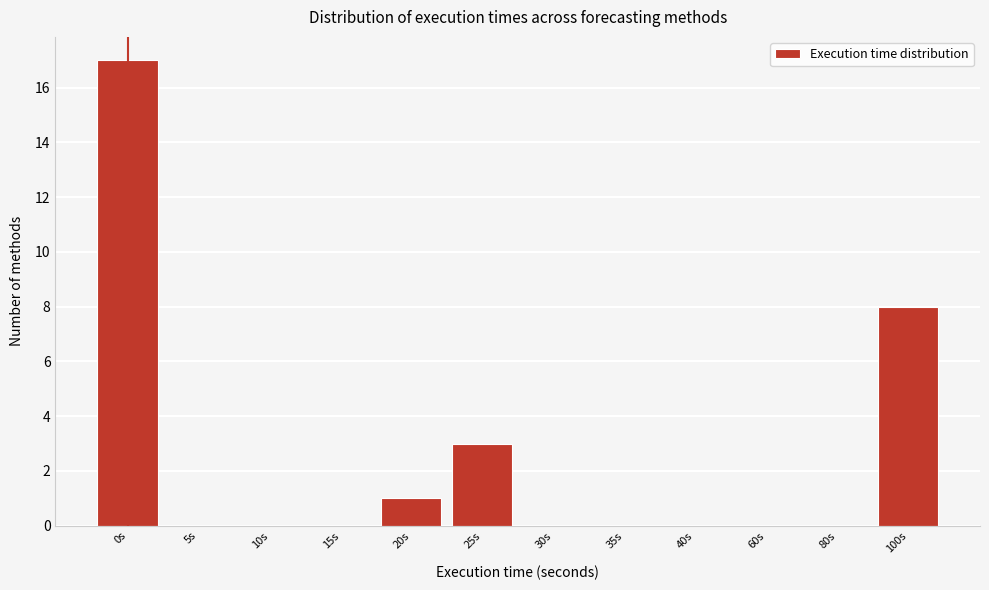

Reading left to right, transcribe all the data shown in this chart.

0s=17	5s=0	10s=0	15s=0	20s=1	25s=3	30s=0	35s=0	40s=0	60s=0	80s=0	100s=8